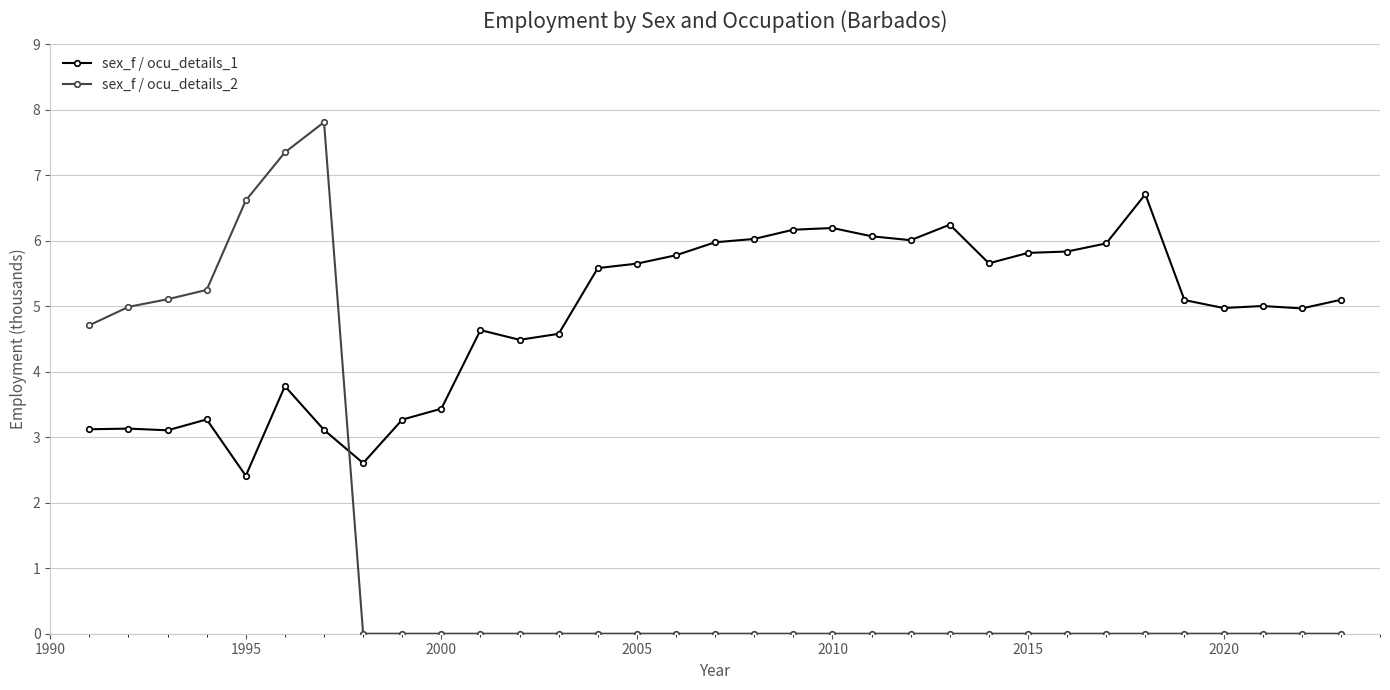

Does the chart display data point markers on the line(s)?

Yes